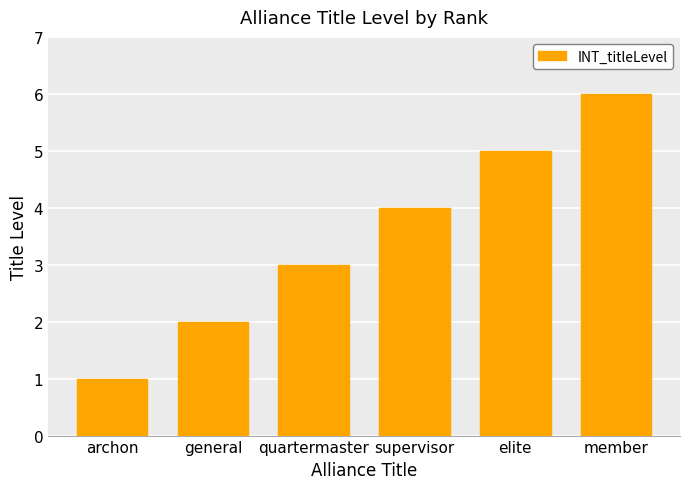

What is the difference between the values at supervisor and archon?

3